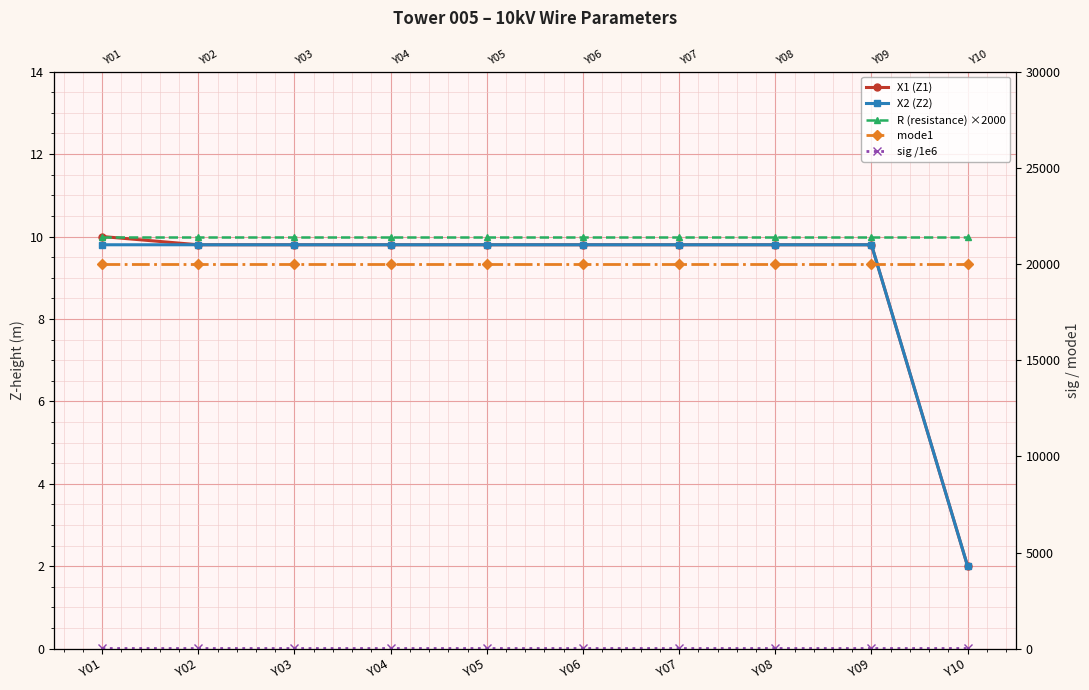

What is the average value of the X2 (Z2) series?

9.0